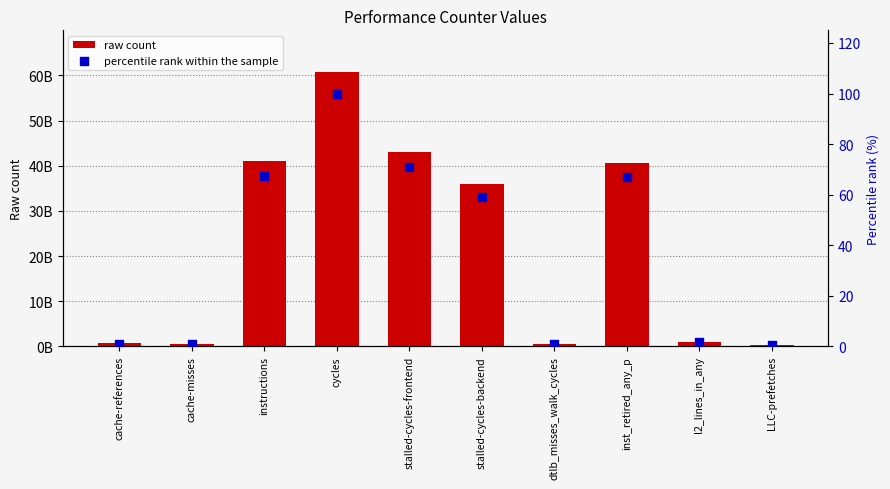

Is the value of percentile rank within the sample at inst_retired_any_p greater than the value of raw count at dtlb_misses_walk_cycles?

No